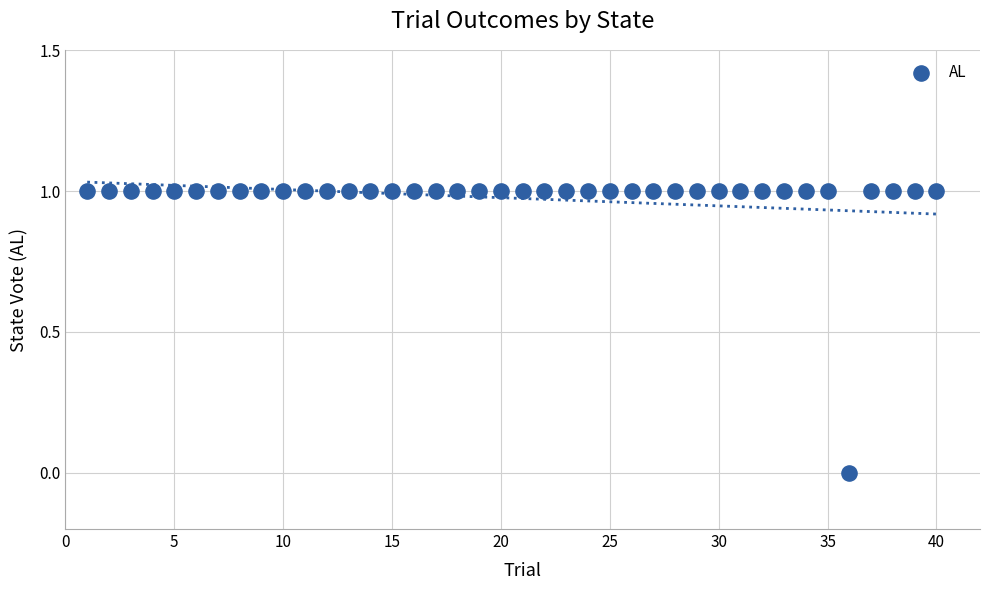

What is the range of X values (max minus min)?

39